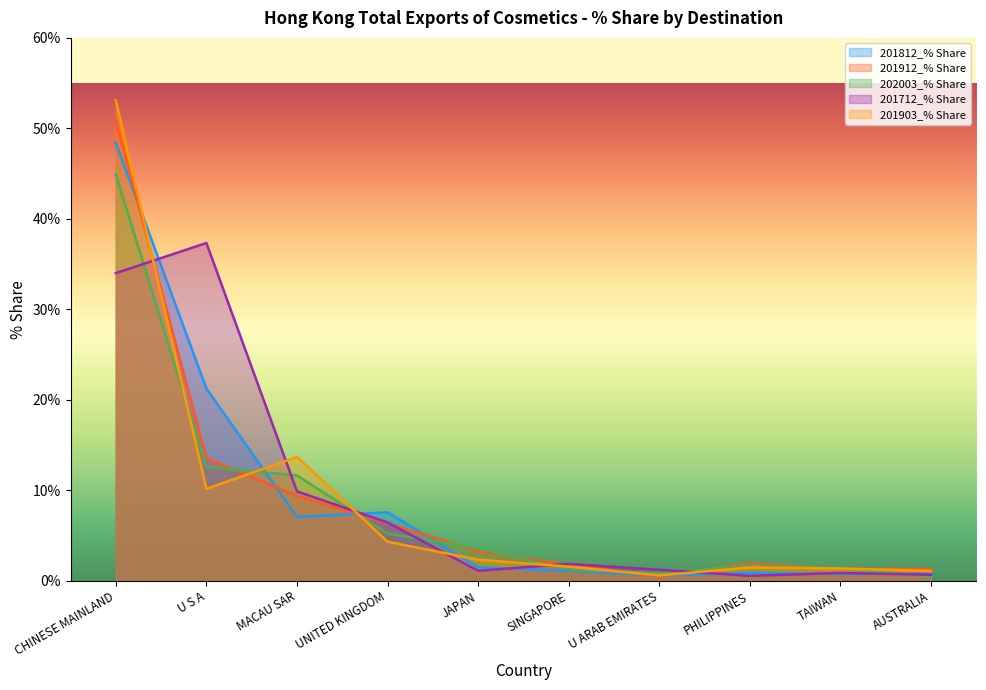

Rank the categories by 201812_% Share value from highest to lowest.

CHINESE MAINLAND, U S A, UNITED KINGDOM, MACAU SAR, JAPAN, SINGAPORE, PHILIPPINES, AUSTRALIA, TAIWAN, U ARAB EMIRATES